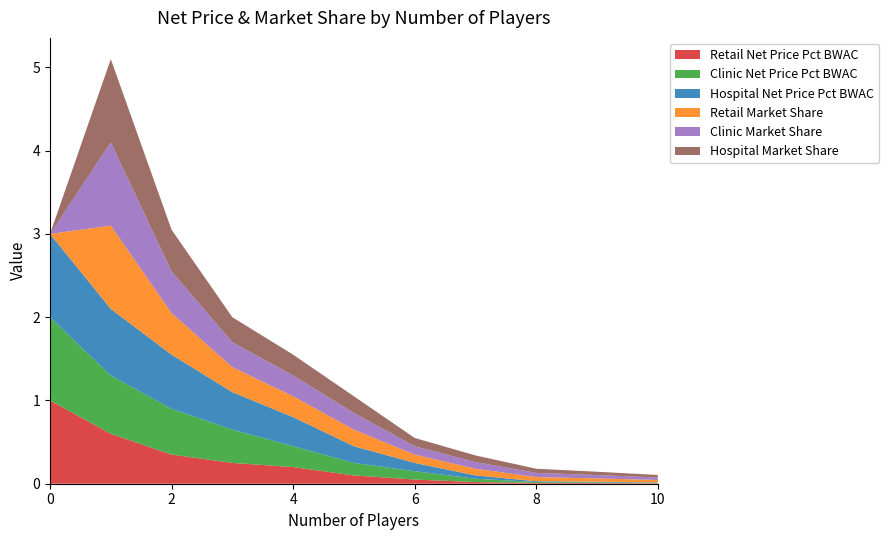

Reading left to right, what are all the values shown in this chart?

Retail Net Price Pct BWAC: 1.0	0.6	0.3	0.2	0.2	0.1	0.1	0.0	0.0	0.0	0.0
Clinic Net Price Pct BWAC: 1.0	0.7	0.6	0.4	0.2	0.1	0.1	0.0	0.0	0.0	0.0
Hospital Net Price Pct BWAC: 1.0	0.8	0.7	0.5	0.3	0.2	0.1	0.0	0.0	0.0	0.0
Retail Market Share: 0.0	1.0	0.5	0.3	0.2	0.2	0.1	0.1	0.1	0.0	0.0
Clinic Market Share: 0.0	1.0	0.5	0.3	0.2	0.2	0.1	0.1	0.1	0.0	0.0
Hospital Market Share: 0.0	1.0	0.5	0.3	0.2	0.2	0.1	0.1	0.1	0.0	0.0